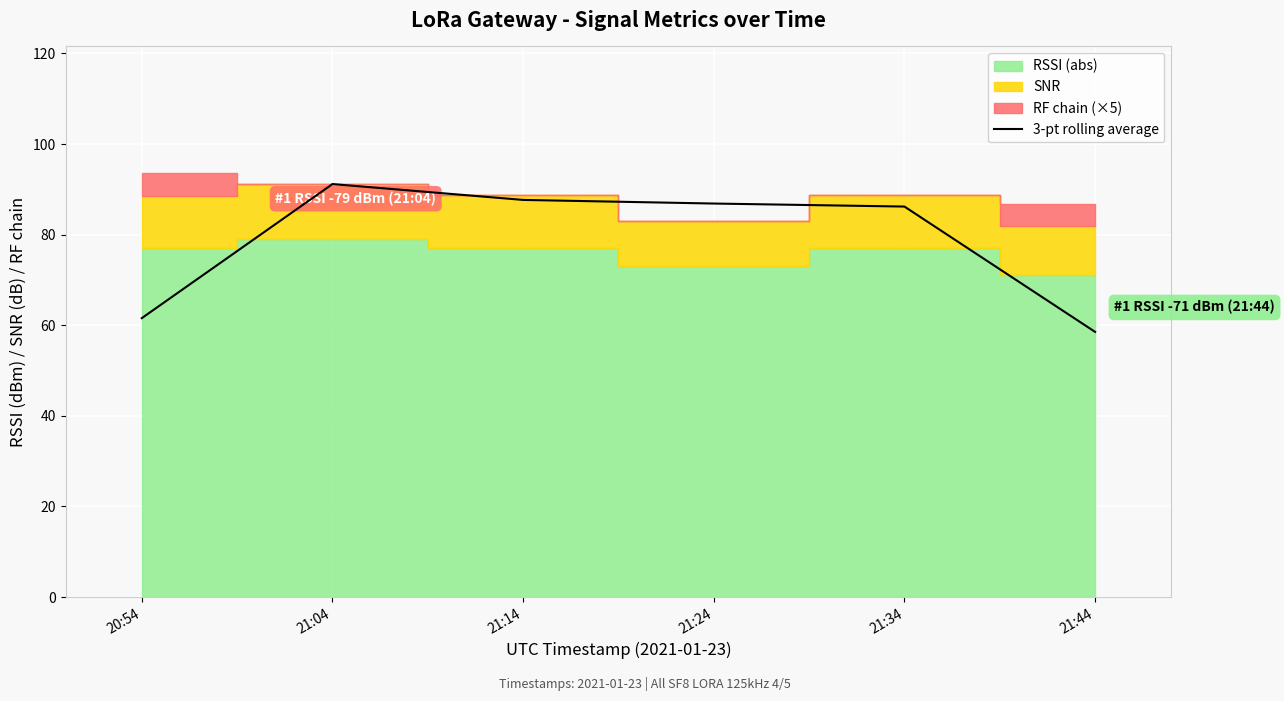

Reading right to left, list all the values displayed in this chart.

58.5	86.2	86.9	87.7	91.2	61.6